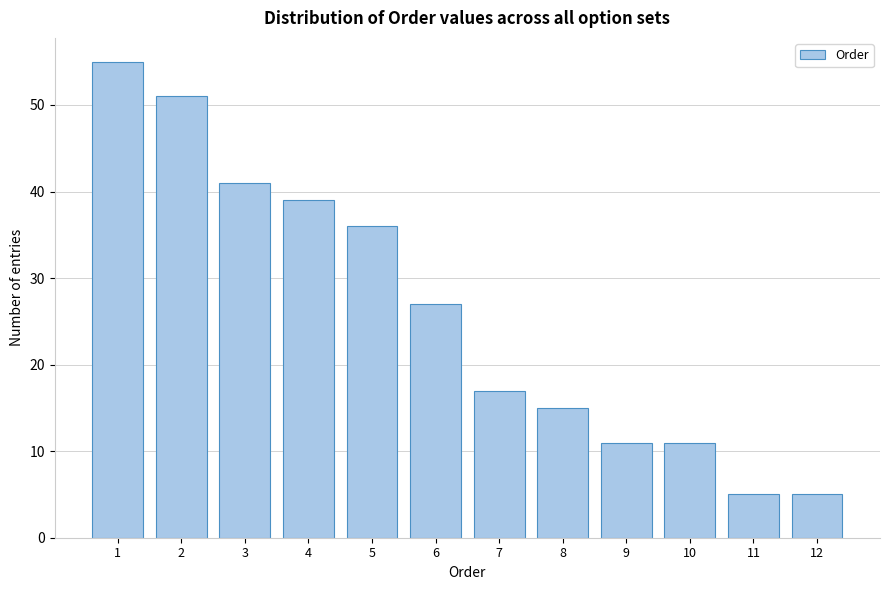

Reading left to right, list all the values displayed in this chart.

1=55	2=51	3=41	4=39	5=36	6=27	7=17	8=15	9=11	10=11	11=5	12=5